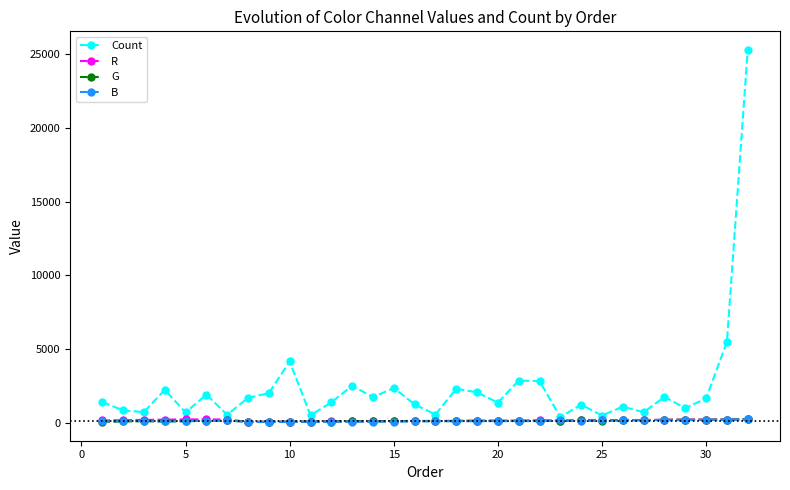

What is the average value of the G series?

147